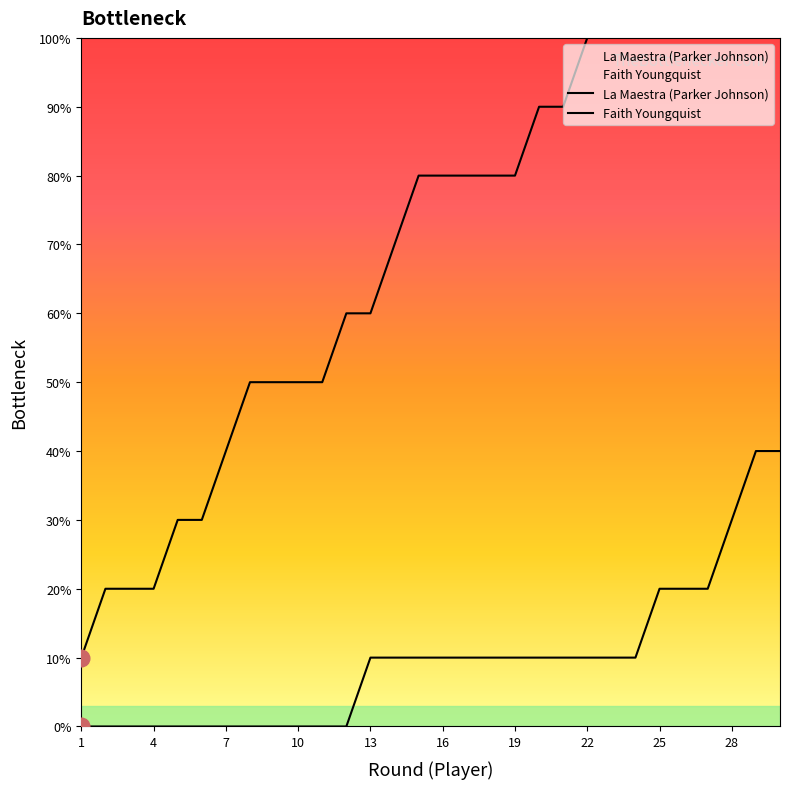

True or false: Faith Youngquist has more than 0 points higher than both neighbors.

False